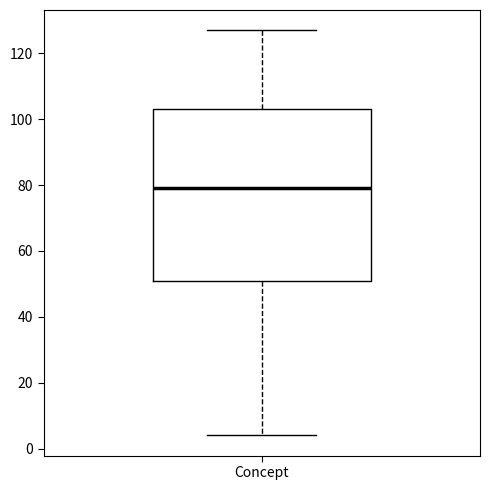

Where does the upper whisker of the box for Concept end on the y-axis? The values are not printed on the chart, so give them approximately, as read against the axis.

128